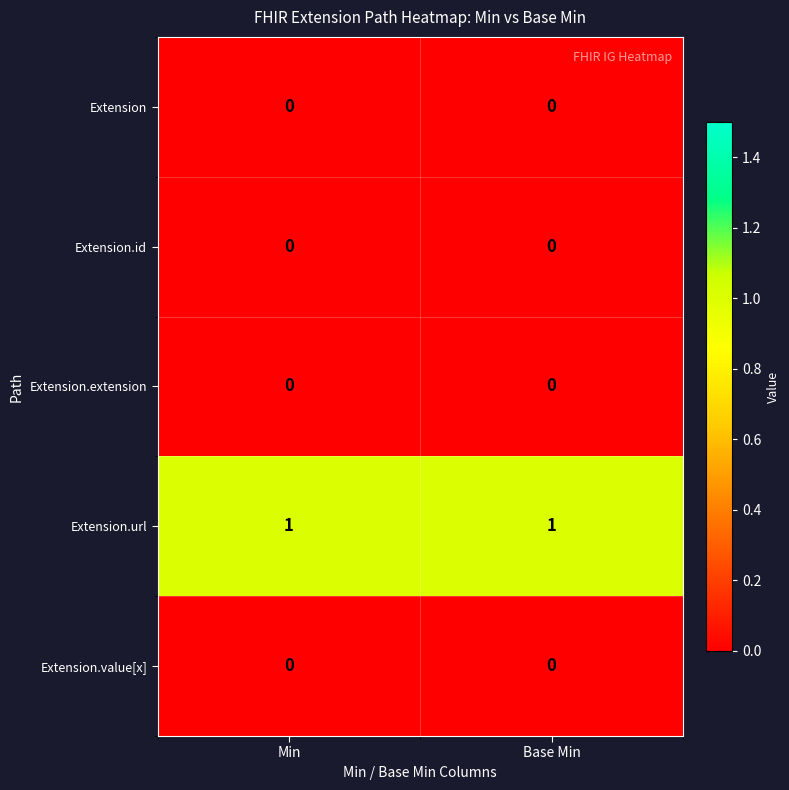

The Extension.extension series shows 0 at Base Min. True or false?

True